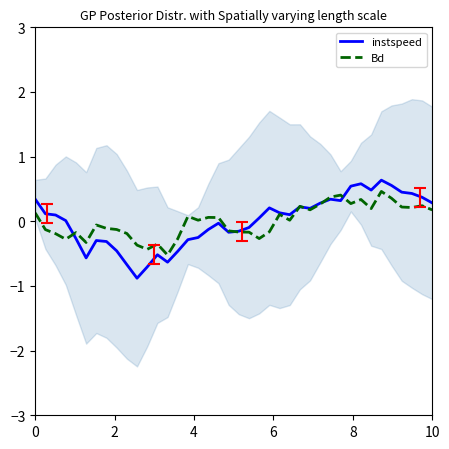

What is the sum of all instspeed values?

-0.1